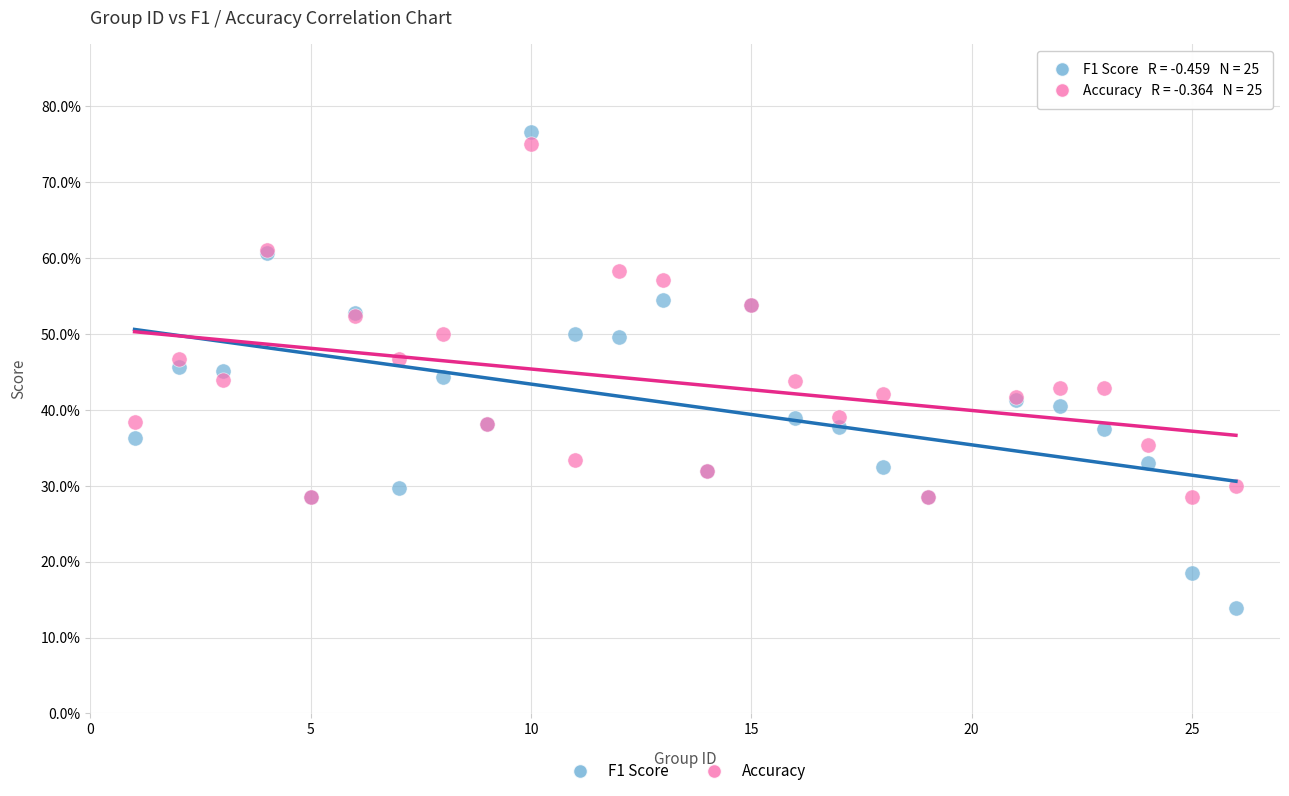

Which series has the largest Y range (max minus min)?

F1 Score